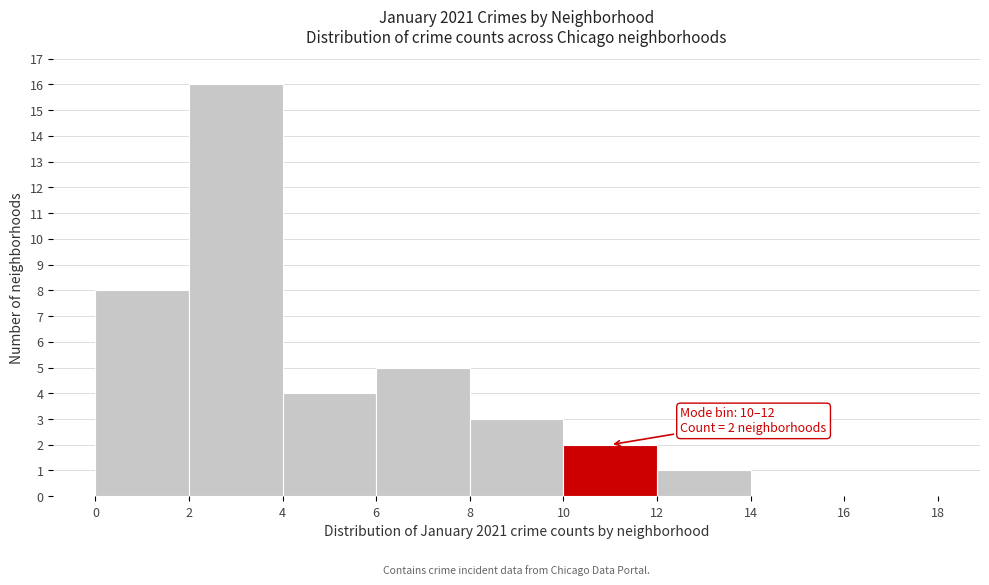

Over which range of the x-axis is the bar tallest?

2 to 4